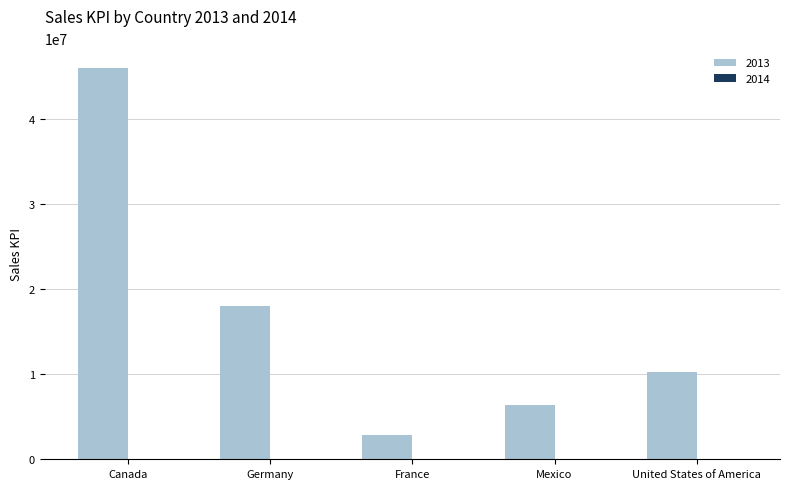

At which category is the sum across all series the highest?

Canada